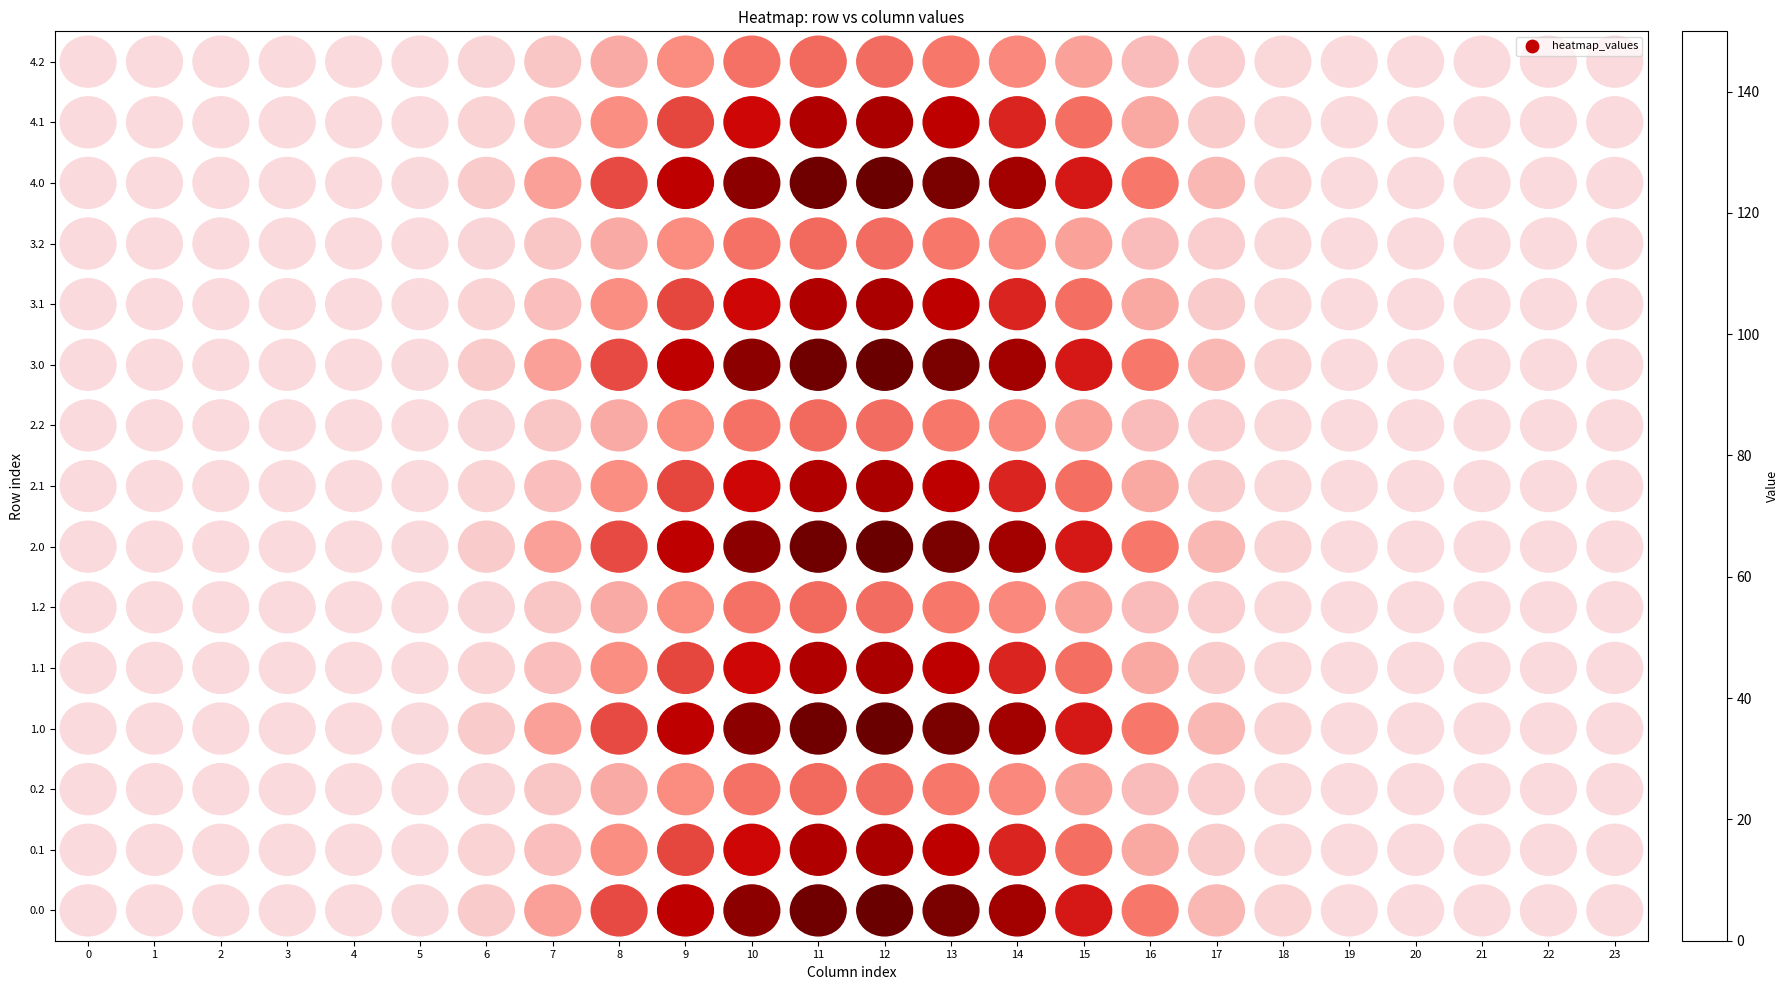

Reading left to right, list all the values displayed in this chart.

4.2: 0=0.0	1=0.0	2=0.0	3=0.0	4=0.0	5=0.8	6=8.6	7=32.4	8=71.3	9=106.9	10=132.6	11=147.5	12=149.9	13=141.6	14=120.8	15=90.7	16=52.8	17=19.1	18=3.7	19=0.1	20=0.0	21=0.0	22=0.0	23=0.0
4.1: 0=0.0	1=0.0	2=0.0	3=0.0	4=0.0	5=0.4	6=4.3	7=15.5	8=42.5	9=72.6	10=97.6	11=113.9	12=116.9	13=107.0	14=85.8	15=57.4	16=27.9	17=8.4	18=1.8	19=0.0	20=0.0	21=0.0	22=0.0	23=0.0
4.0: 0=0.0	1=0.0	2=0.0	3=0.0	4=0.0	5=0.4	6=3.4	7=11.3	8=26.6	9=43.8	10=56.0	11=59.1	12=57.7	13=53.3	14=45.6	15=31.6	16=16.9	17=6.6	18=1.6	19=0.0	20=0.0	21=0.0	22=0.0	23=0.0
3.2: 0=0.0	1=0.0	2=0.0	3=0.0	4=0.0	5=0.8	6=8.6	7=32.4	8=71.3	9=106.9	10=132.6	11=147.5	12=149.9	13=141.6	14=120.8	15=90.7	16=52.8	17=19.1	18=3.7	19=0.1	20=0.0	21=0.0	22=0.0	23=0.0
3.1: 0=0.0	1=0.0	2=0.0	3=0.0	4=0.0	5=0.4	6=4.3	7=15.5	8=42.5	9=72.6	10=97.6	11=113.9	12=116.9	13=107.0	14=85.8	15=57.4	16=27.9	17=8.4	18=1.8	19=0.0	20=0.0	21=0.0	22=0.0	23=0.0
3.0: 0=0.0	1=0.0	2=0.0	3=0.0	4=0.0	5=0.4	6=3.4	7=11.3	8=26.6	9=43.8	10=56.0	11=59.1	12=57.7	13=53.3	14=45.6	15=31.6	16=16.9	17=6.6	18=1.6	19=0.0	20=0.0	21=0.0	22=0.0	23=0.0
2.2: 0=0.0	1=0.0	2=0.0	3=0.0	4=0.0	5=0.8	6=8.6	7=32.4	8=71.3	9=106.9	10=132.6	11=147.5	12=149.9	13=141.6	14=120.8	15=90.7	16=52.8	17=19.1	18=3.7	19=0.1	20=0.0	21=0.0	22=0.0	23=0.0
2.1: 0=0.0	1=0.0	2=0.0	3=0.0	4=0.0	5=0.4	6=4.3	7=15.5	8=42.5	9=72.6	10=97.6	11=113.9	12=116.9	13=107.0	14=85.8	15=57.4	16=27.9	17=8.4	18=1.8	19=0.0	20=0.0	21=0.0	22=0.0	23=0.0
2.0: 0=0.0	1=0.0	2=0.0	3=0.0	4=0.0	5=0.4	6=3.4	7=11.3	8=26.6	9=43.8	10=56.0	11=59.1	12=57.7	13=53.3	14=45.6	15=31.6	16=16.9	17=6.6	18=1.6	19=0.0	20=0.0	21=0.0	22=0.0	23=0.0
1.2: 0=0.0	1=0.0	2=0.0	3=0.0	4=0.0	5=0.8	6=8.6	7=32.4	8=71.3	9=106.9	10=132.6	11=147.5	12=149.9	13=141.6	14=120.8	15=90.7	16=52.8	17=19.1	18=3.7	19=0.1	20=0.0	21=0.0	22=0.0	23=0.0
1.1: 0=0.0	1=0.0	2=0.0	3=0.0	4=0.0	5=0.4	6=4.3	7=15.5	8=42.5	9=72.6	10=97.6	11=113.9	12=116.9	13=107.0	14=85.8	15=57.4	16=27.9	17=8.4	18=1.8	19=0.0	20=0.0	21=0.0	22=0.0	23=0.0
1.0: 0=0.0	1=0.0	2=0.0	3=0.0	4=0.0	5=0.4	6=3.4	7=11.3	8=26.6	9=43.8	10=56.0	11=59.1	12=57.7	13=53.3	14=45.6	15=31.6	16=16.9	17=6.6	18=1.6	19=0.0	20=0.0	21=0.0	22=0.0	23=0.0
0.2: 0=0.0	1=0.0	2=0.0	3=0.0	4=0.0	5=0.8	6=8.6	7=32.4	8=71.3	9=106.9	10=132.6	11=147.5	12=149.9	13=141.6	14=120.8	15=90.7	16=52.8	17=19.1	18=3.7	19=0.1	20=0.0	21=0.0	22=0.0	23=0.0
0.1: 0=0.0	1=0.0	2=0.0	3=0.0	4=0.0	5=0.4	6=4.3	7=15.5	8=42.5	9=72.6	10=97.6	11=113.9	12=116.9	13=107.0	14=85.8	15=57.4	16=27.9	17=8.4	18=1.8	19=0.0	20=0.0	21=0.0	22=0.0	23=0.0
0.0: 0=0.0	1=0.0	2=0.0	3=0.0	4=0.0	5=0.4	6=3.4	7=11.3	8=26.6	9=43.8	10=56.0	11=59.1	12=57.7	13=53.3	14=45.6	15=31.6	16=16.9	17=6.6	18=1.6	19=0.0	20=0.0	21=0.0	22=0.0	23=0.0